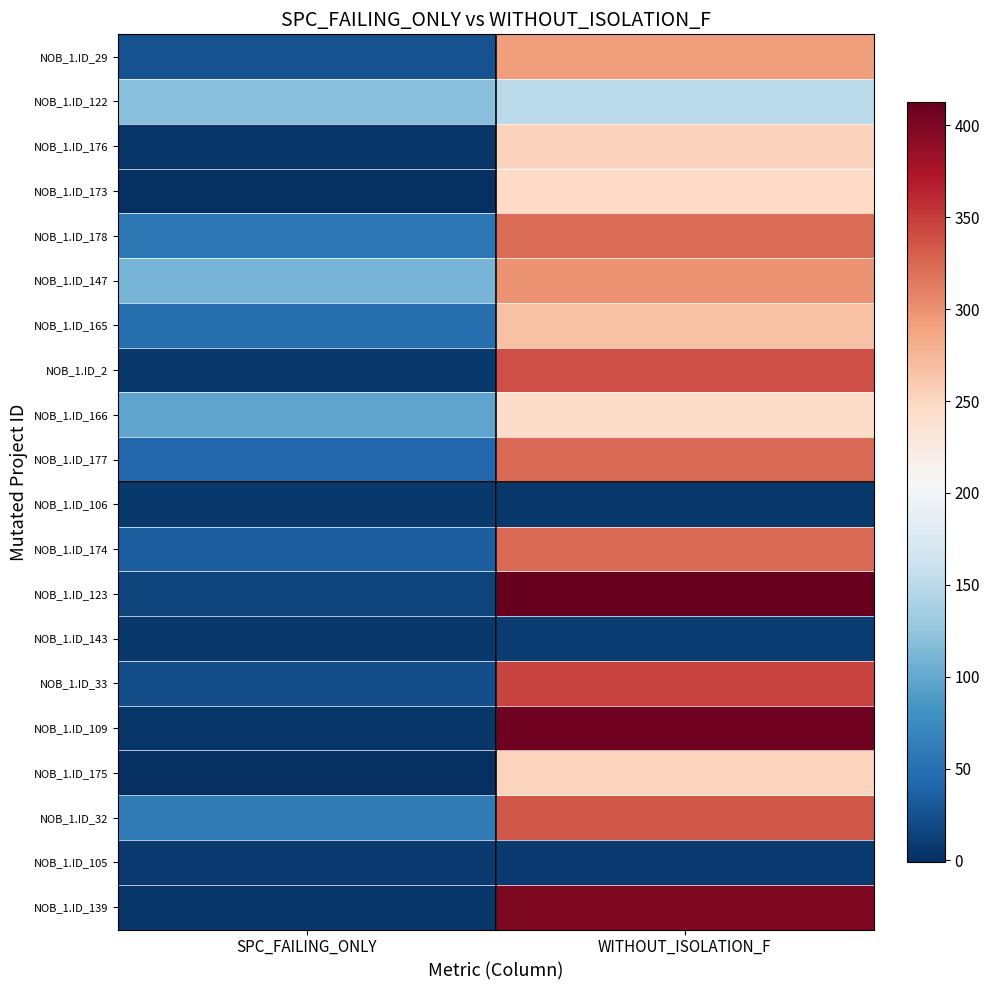

Reading left to right, list all the values displayed in this chart.

NOB_1.ID_29: SPC_FAILING_ONLY=25	WITHOUT_ISOLATION_F=293
NOB_1.ID_122: SPC_FAILING_ONLY=120	WITHOUT_ISOLATION_F=151
NOB_1.ID_176: SPC_FAILING_ONLY=5	WITHOUT_ISOLATION_F=254
NOB_1.ID_173: SPC_FAILING_ONLY=-1	WITHOUT_ISOLATION_F=247
NOB_1.ID_178: SPC_FAILING_ONLY=56	WITHOUT_ISOLATION_F=321
NOB_1.ID_147: SPC_FAILING_ONLY=109	WITHOUT_ISOLATION_F=299
NOB_1.ID_165: SPC_FAILING_ONLY=50	WITHOUT_ISOLATION_F=266
NOB_1.ID_2: SPC_FAILING_ONLY=6	WITHOUT_ISOLATION_F=340
NOB_1.ID_166: SPC_FAILING_ONLY=97	WITHOUT_ISOLATION_F=244
NOB_1.ID_177: SPC_FAILING_ONLY=44	WITHOUT_ISOLATION_F=323
NOB_1.ID_106: SPC_FAILING_ONLY=6	WITHOUT_ISOLATION_F=6
NOB_1.ID_174: SPC_FAILING_ONLY=35	WITHOUT_ISOLATION_F=324
NOB_1.ID_123: SPC_FAILING_ONLY=15	WITHOUT_ISOLATION_F=413
NOB_1.ID_143: SPC_FAILING_ONLY=7	WITHOUT_ISOLATION_F=9
NOB_1.ID_33: SPC_FAILING_ONLY=22	WITHOUT_ISOLATION_F=346
NOB_1.ID_109: SPC_FAILING_ONLY=4	WITHOUT_ISOLATION_F=407
NOB_1.ID_175: SPC_FAILING_ONLY=-1	WITHOUT_ISOLATION_F=252
NOB_1.ID_32: SPC_FAILING_ONLY=61	WITHOUT_ISOLATION_F=334
NOB_1.ID_105: SPC_FAILING_ONLY=8	WITHOUT_ISOLATION_F=8
NOB_1.ID_139: SPC_FAILING_ONLY=4	WITHOUT_ISOLATION_F=399